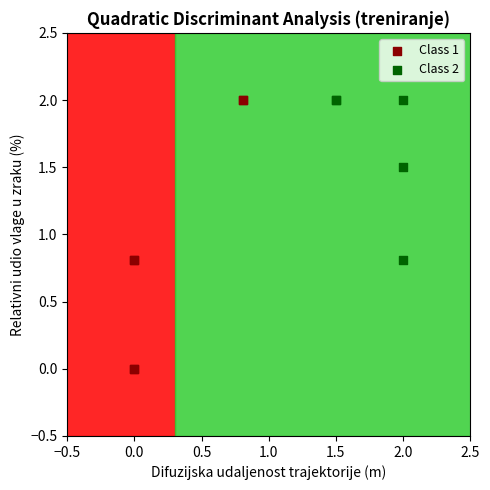

Which series has the largest Y range (max minus min)?

Class 1